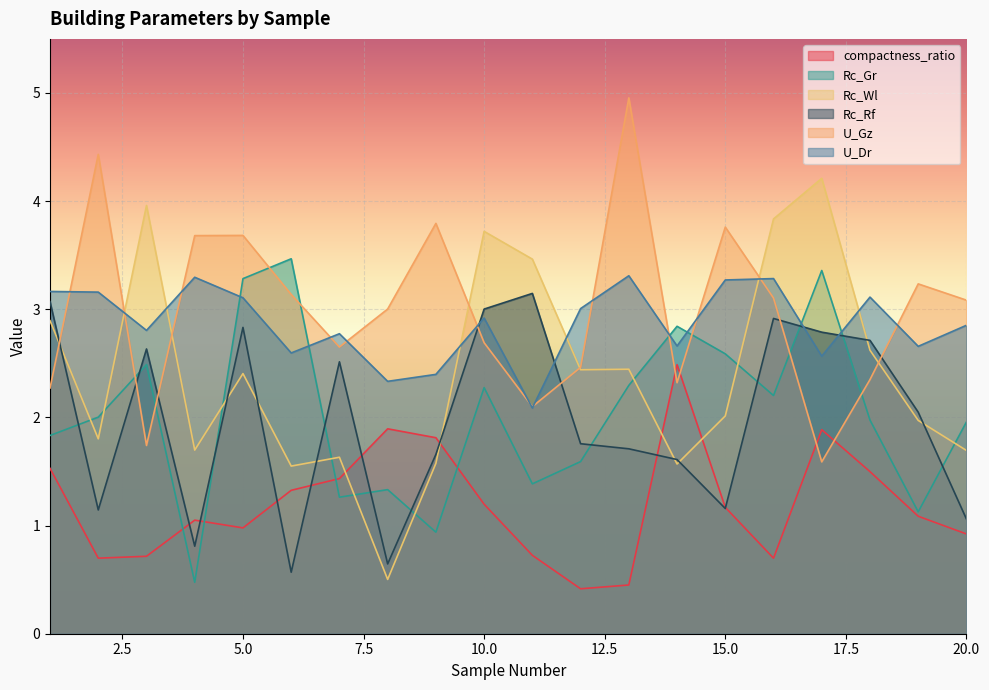

What is the maximum value shown in the chart?

5.0